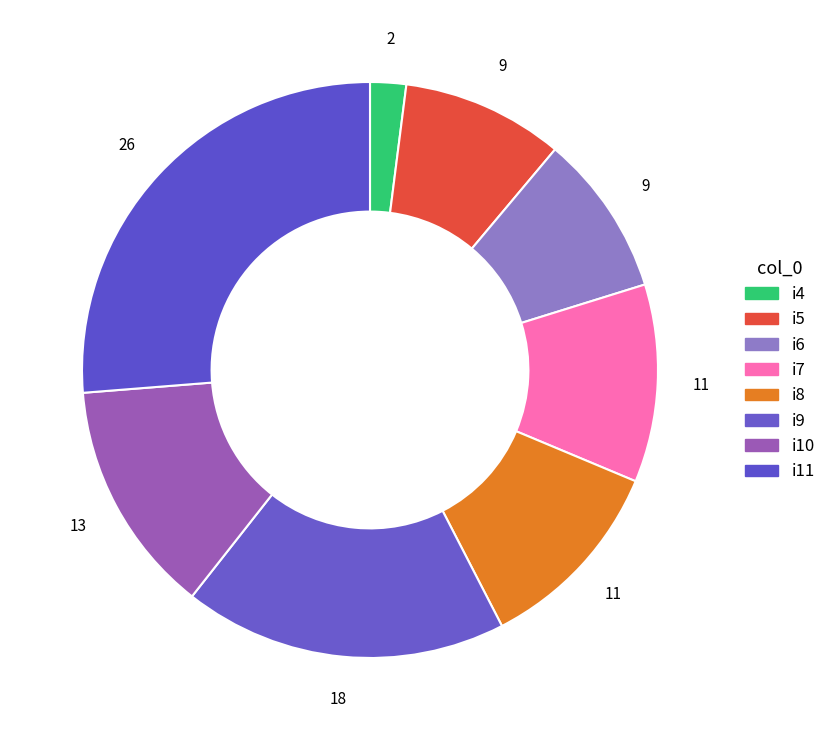

To the nearest percent, what percentage of the pie is i9?

18%